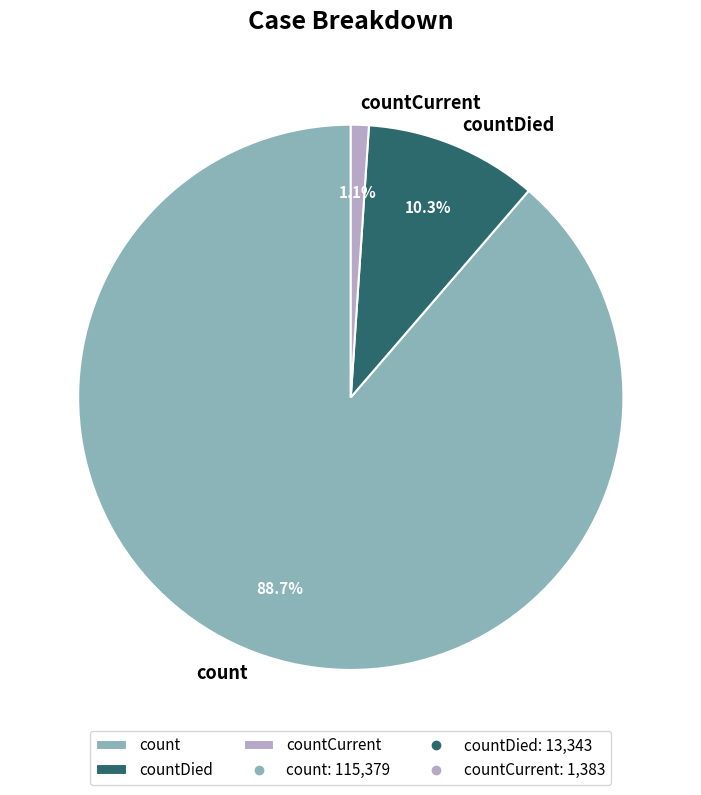

Which has a higher value, count or countDied?

count